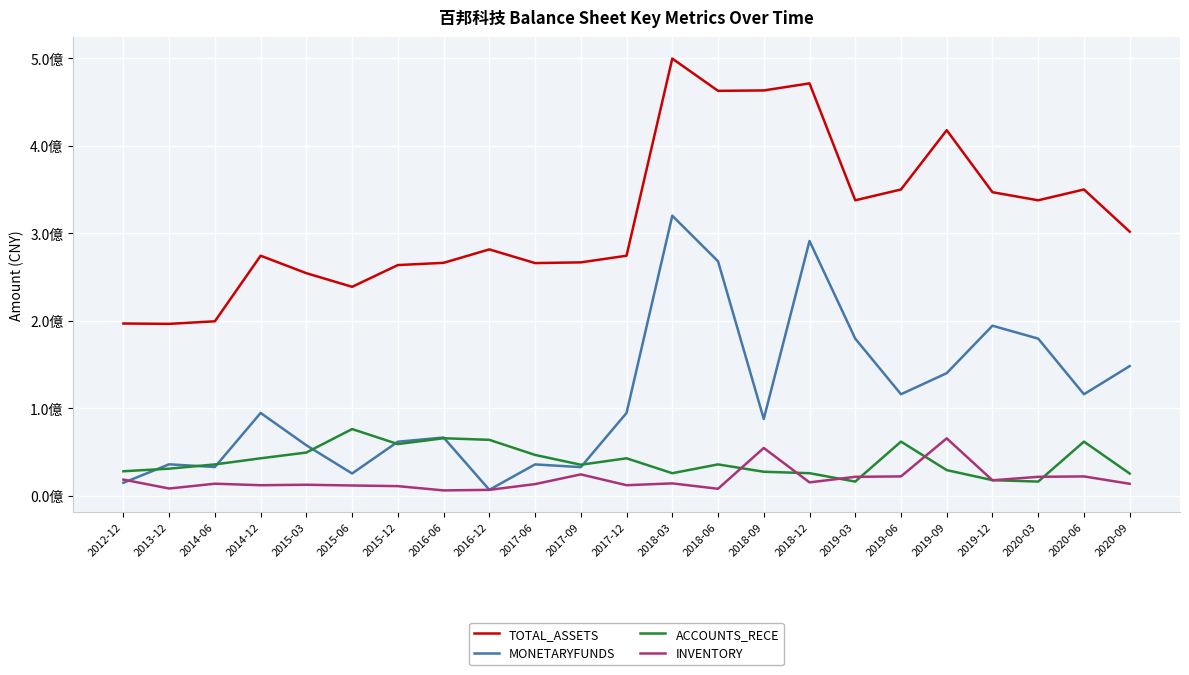

What is the value of the INVENTORY point at the 1st from the left?

18601973.8